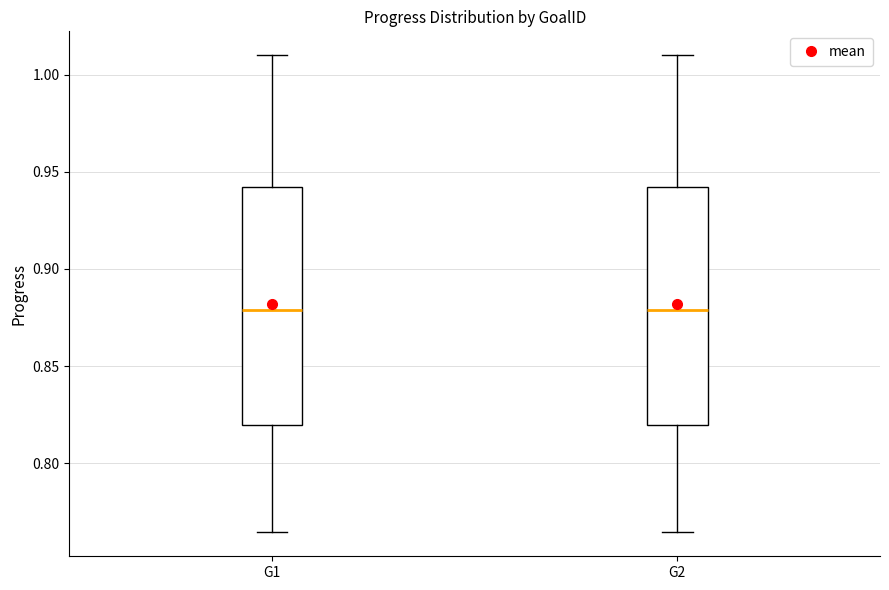

Where does the upper whisker of the box for G2 end on the y-axis? The values are not printed on the chart, so give them approximately, as read against the axis.

1.010